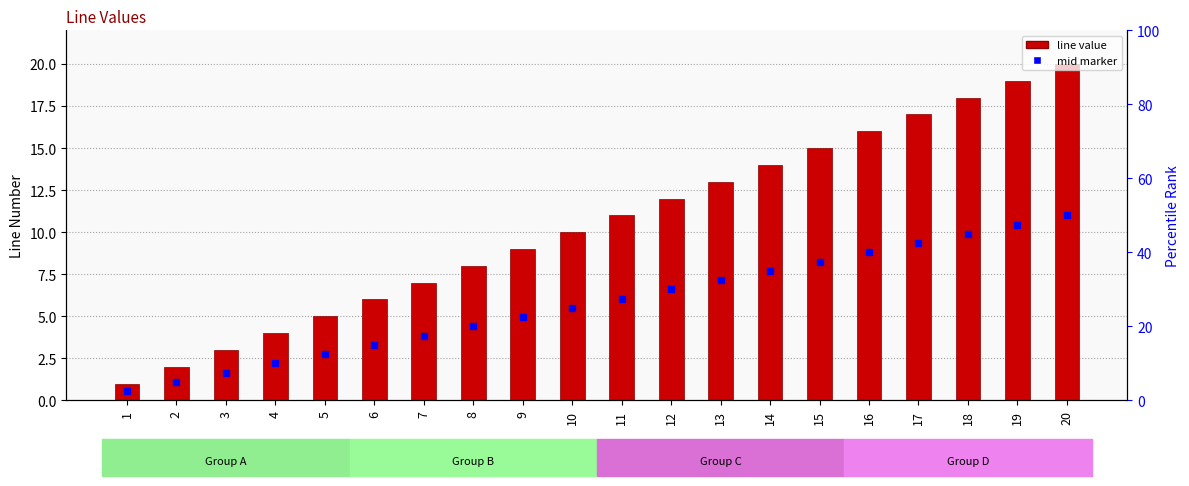

What is the difference between the maximum and minimum values?

19